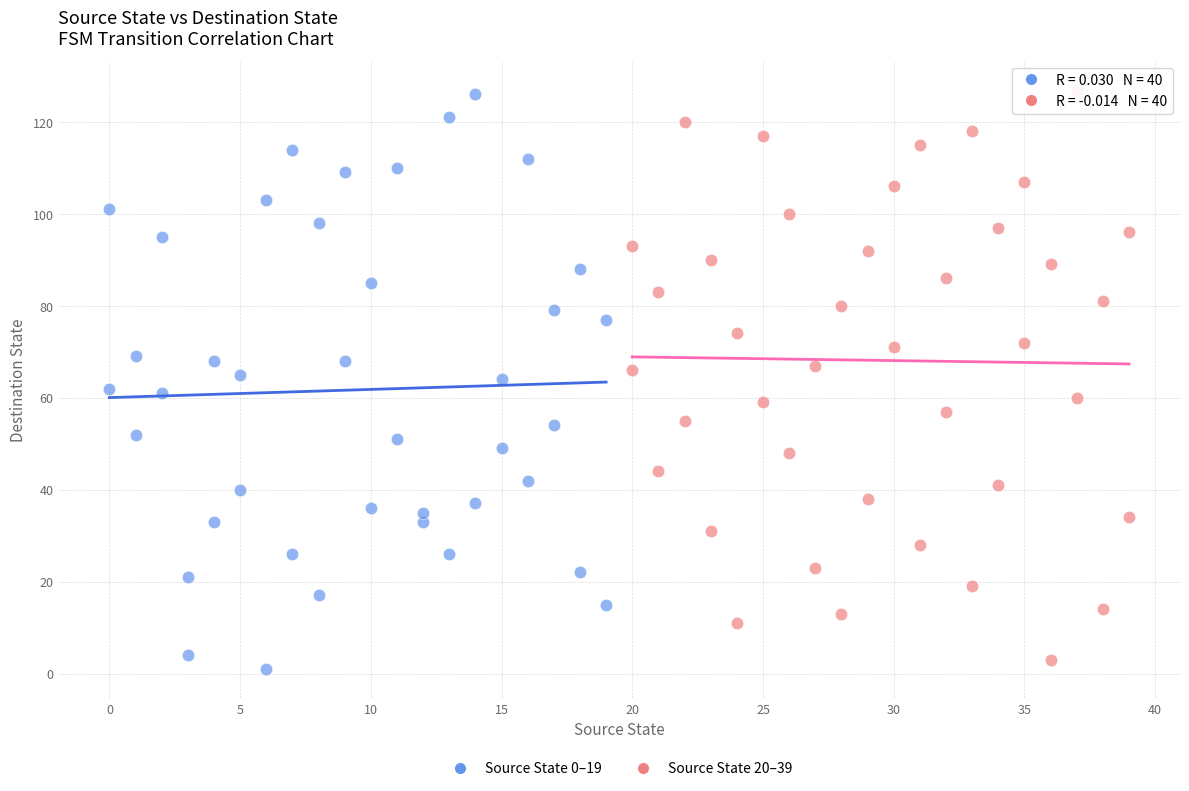

What are all the series names shown in the legend?

Source State 0–19, Source State 20–39